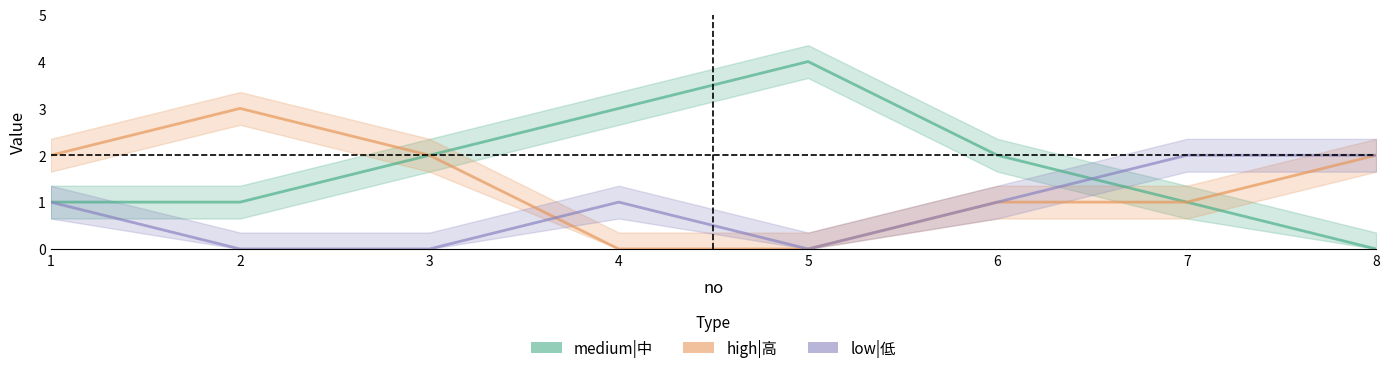

After their last crossing, which series has the higher values: low|低 or high|高?

low|低